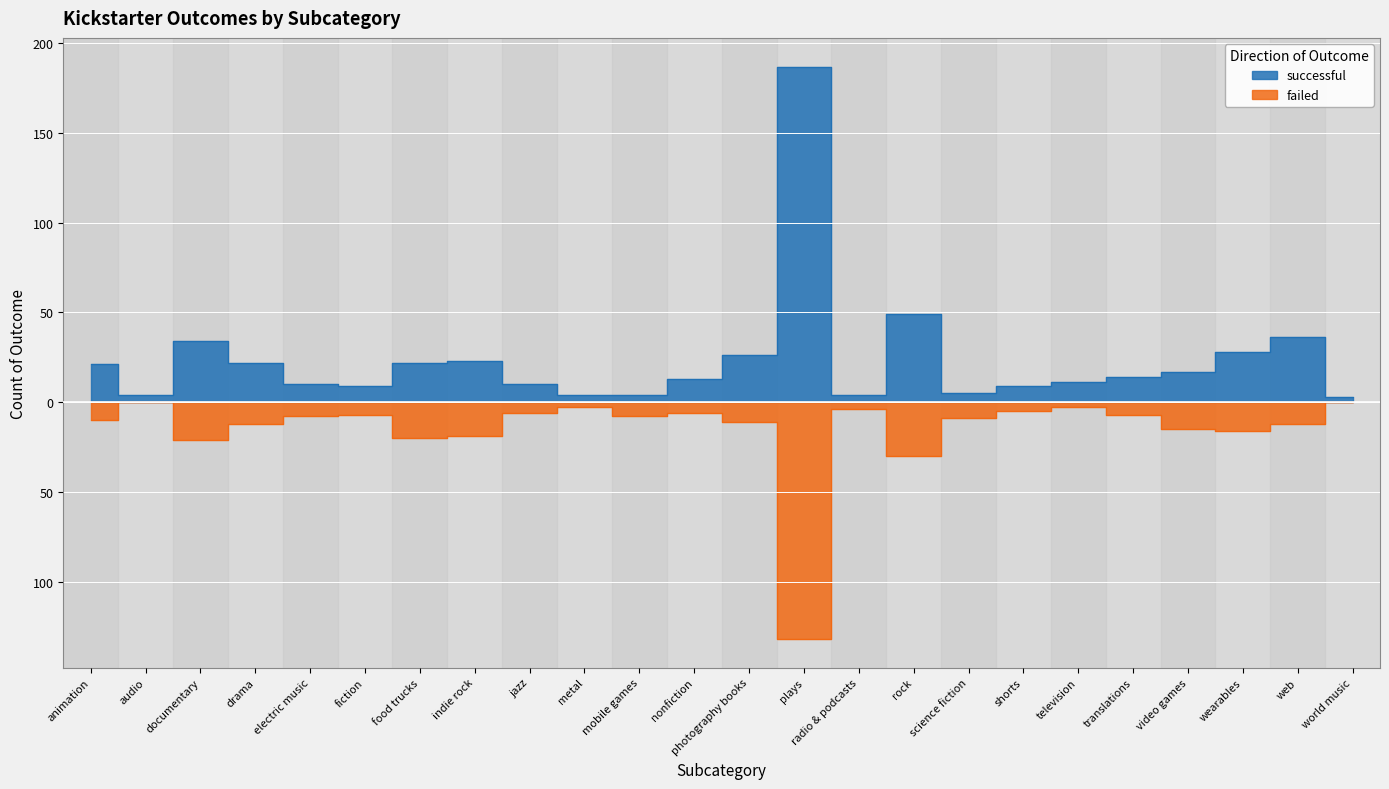

At which label is failed closest to -66?

rock